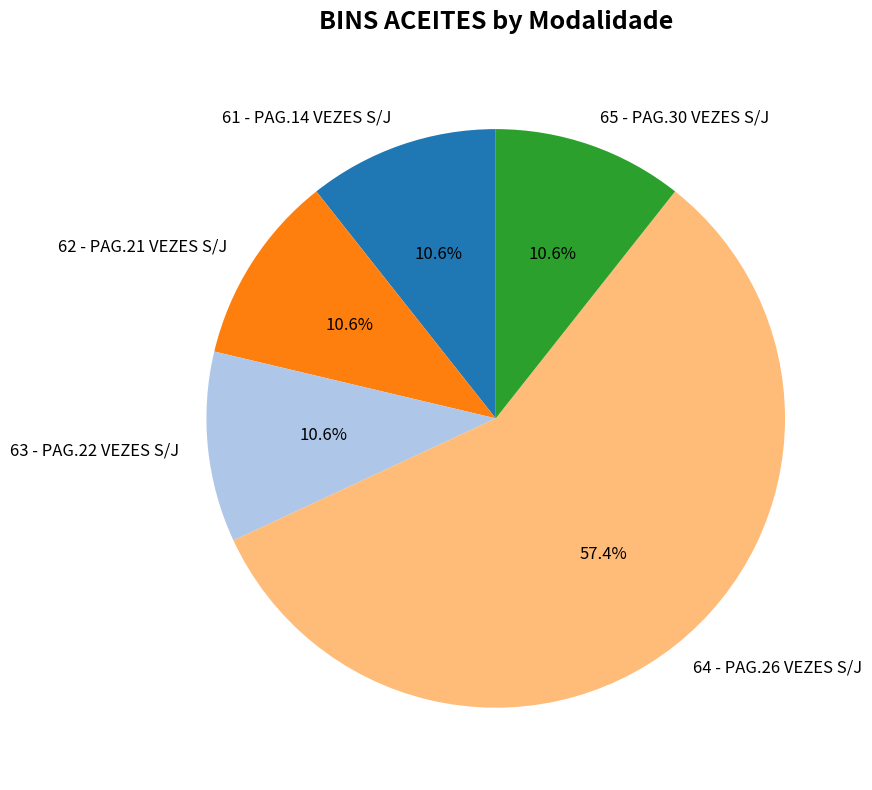

Does 64 - PAG.26 VEZES S/J account for over 50% of the chart?

Yes